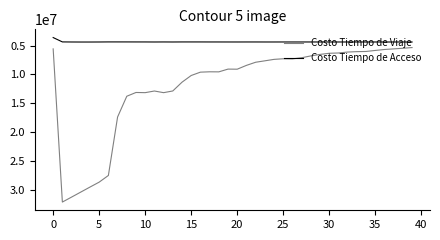

What is the sum of all Costo Tiempo de Acceso values?

174189716.5